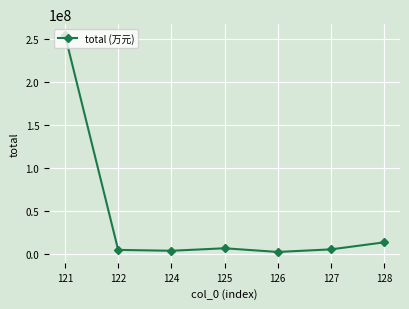

True or false: the data shows 5000000 at 127.

True